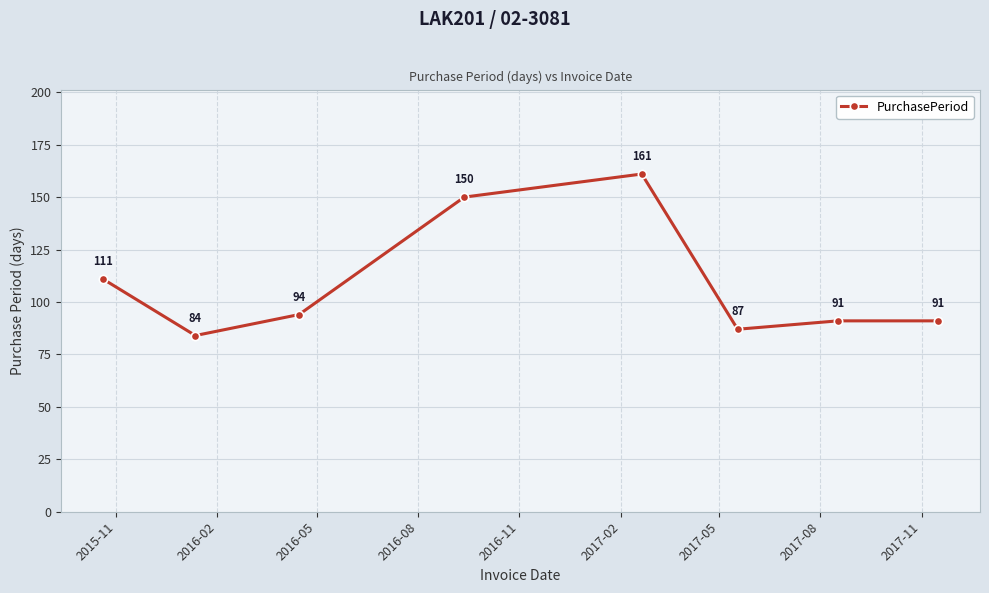

Is this an area chart (filled region under the line)?

No